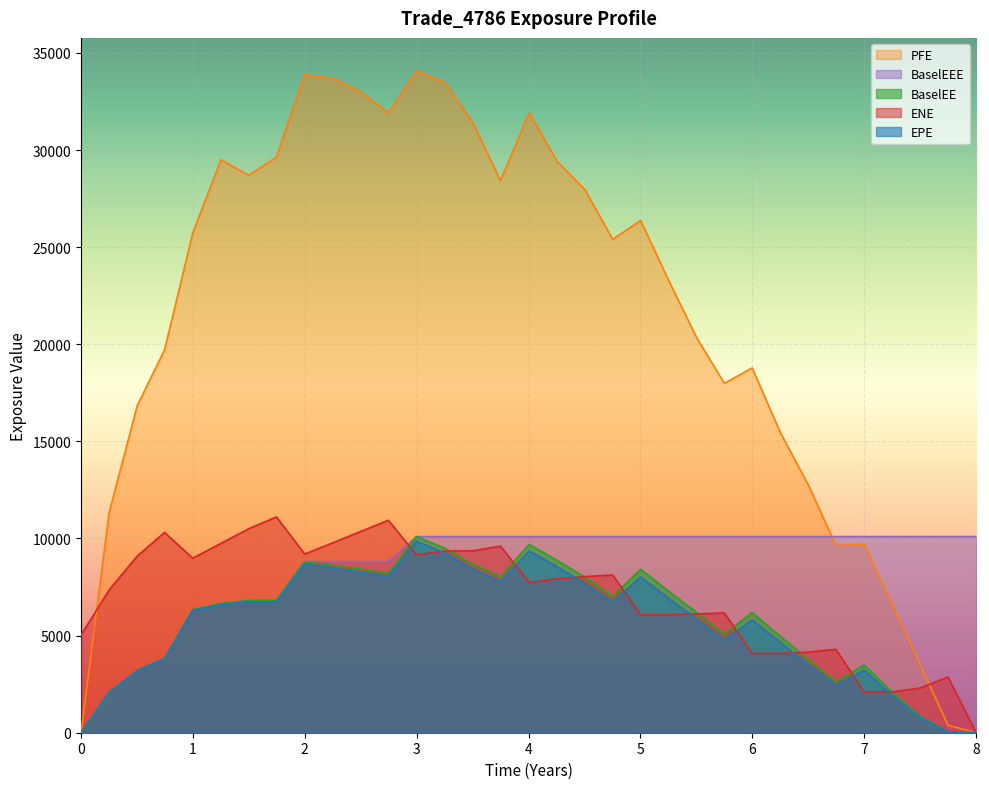

What is the label of the 19th point from the left?

4.50546